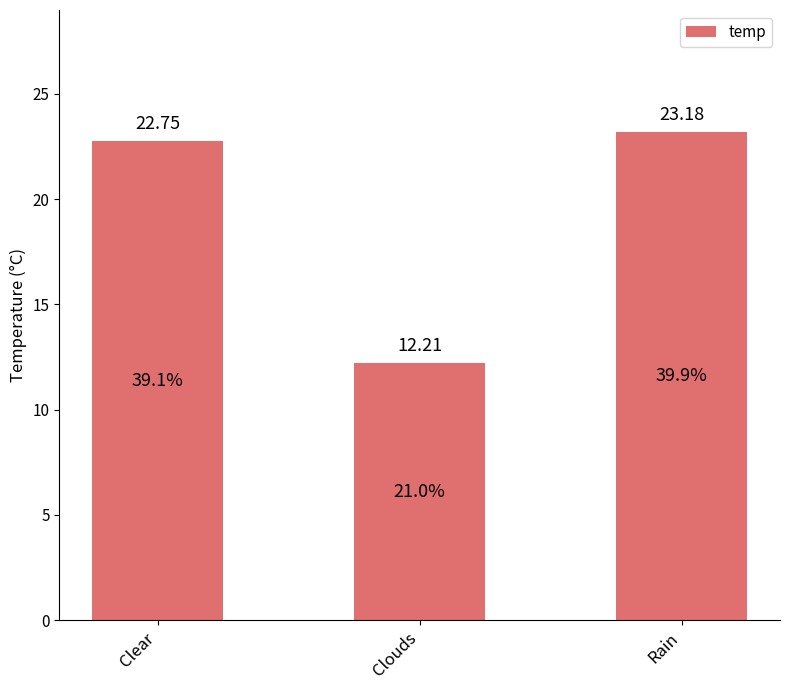

What is the change in value from Clear to Clouds?

-10.5